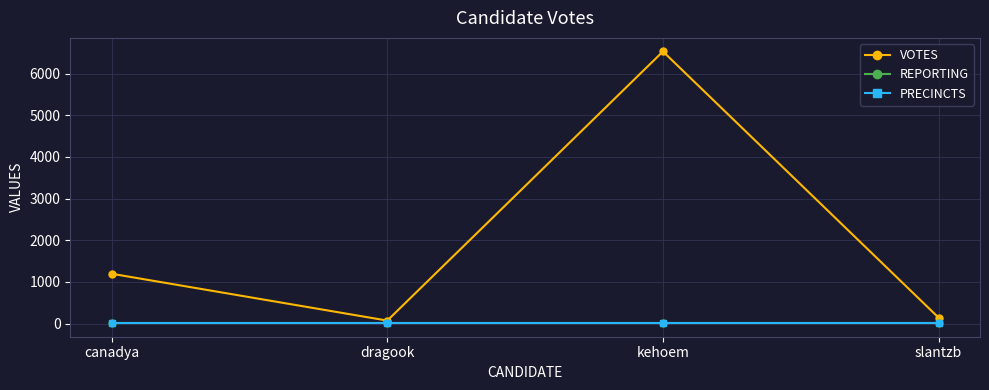

Which has a higher value, slantzb or kehoem?

kehoem